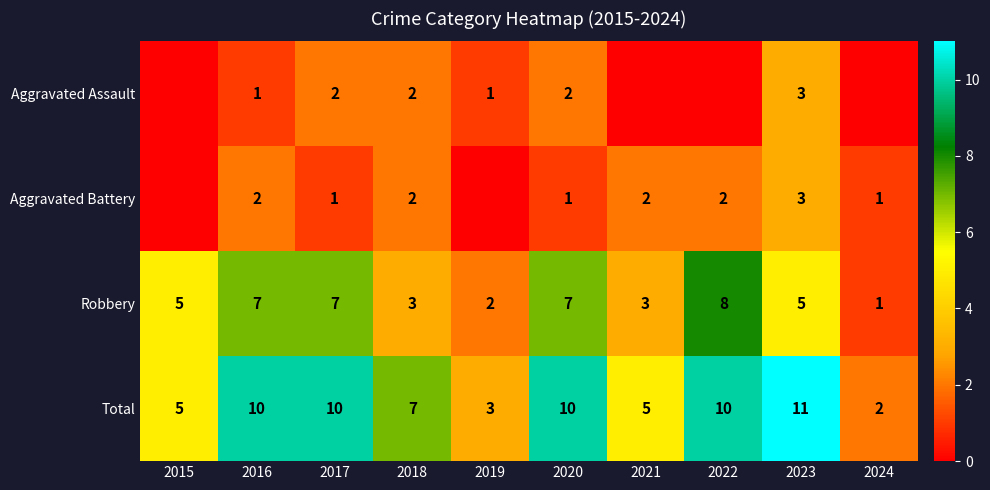

How many Robbery values are between 3 and 7?

7